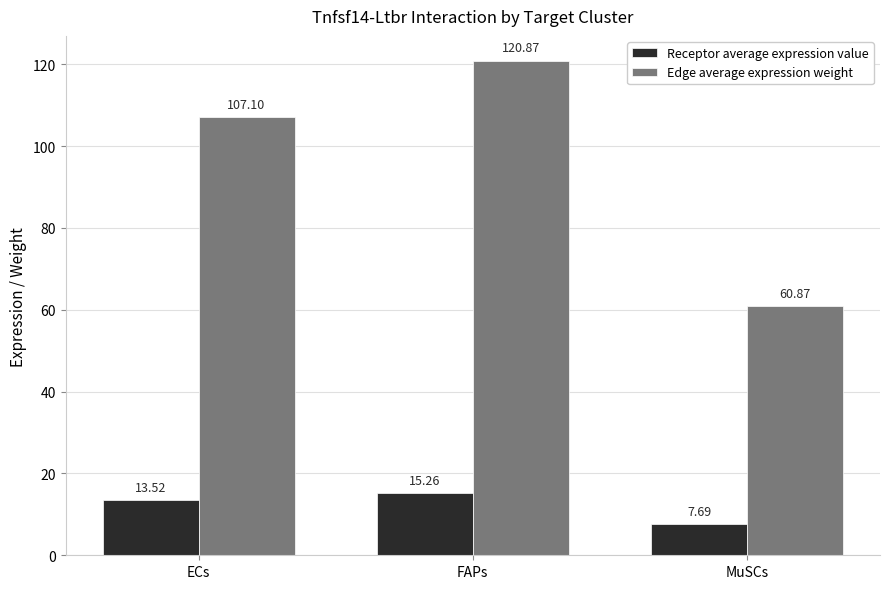

Where is Edge average expression weight nearest to the value 90?

ECs